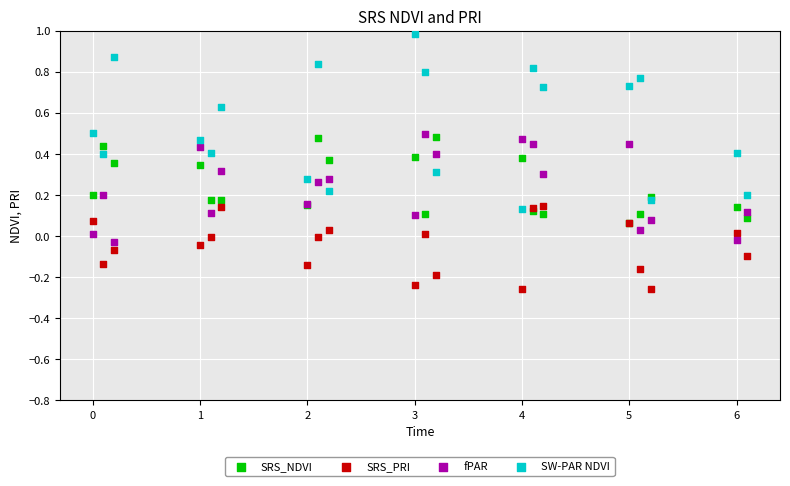

Which series has the largest Y range (max minus min)?

SW-PAR NDVI